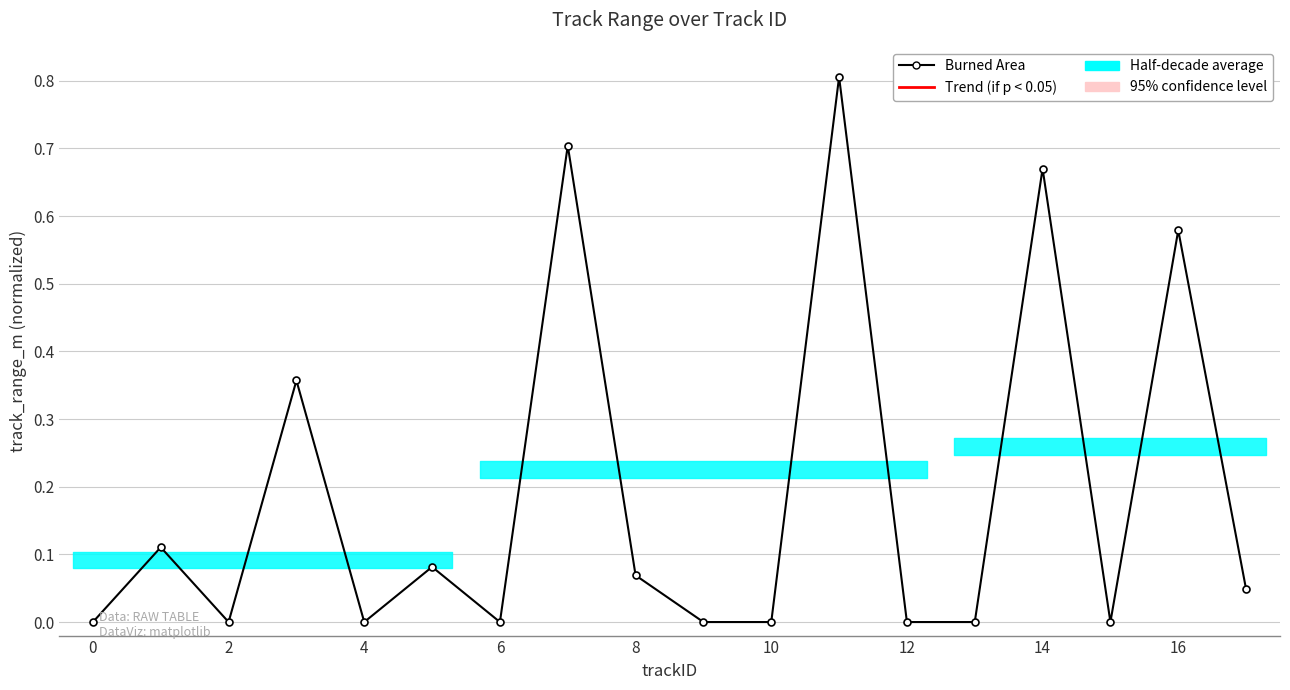

Count the number of data series in this chart.

1